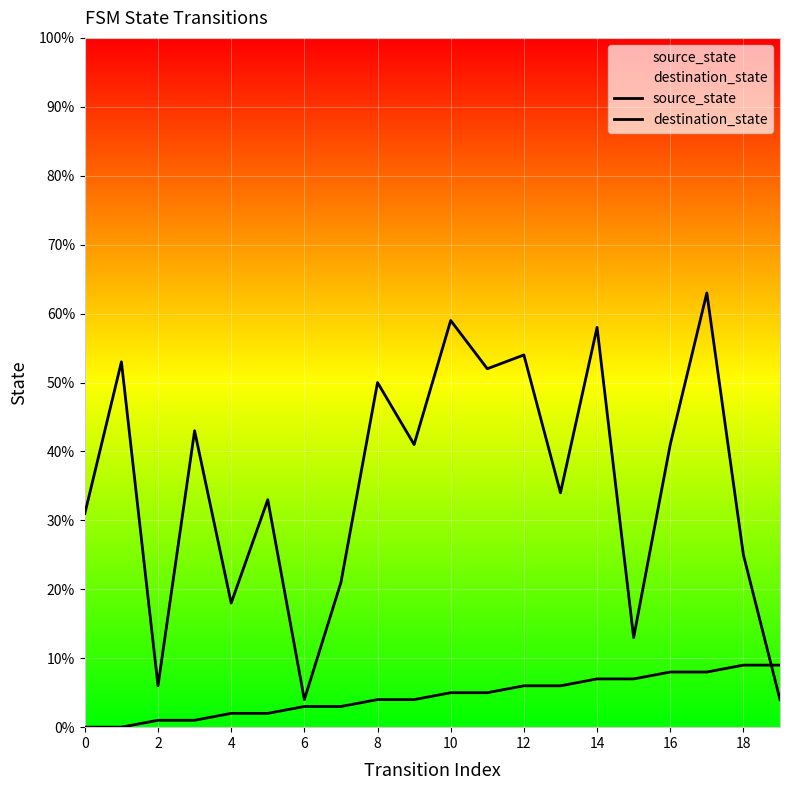

Which series has the widest spread of values?

destination_state